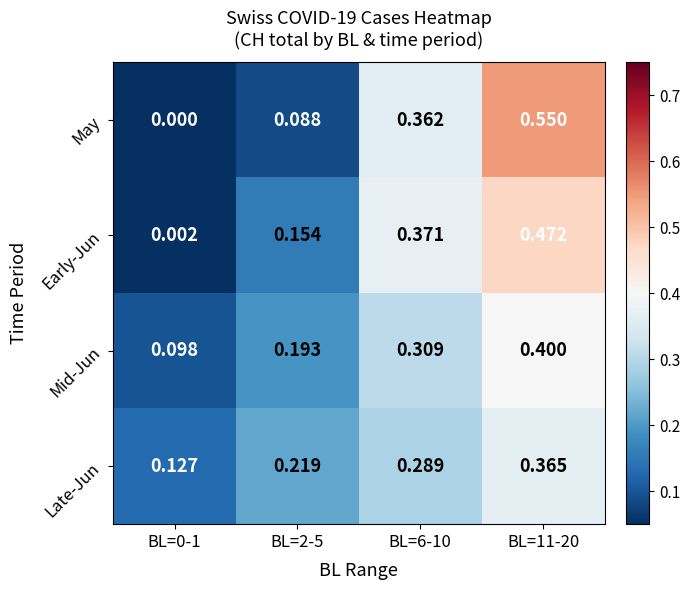

Between BL=6-10 and BL=11-20, which series saw the biggest shift?

May